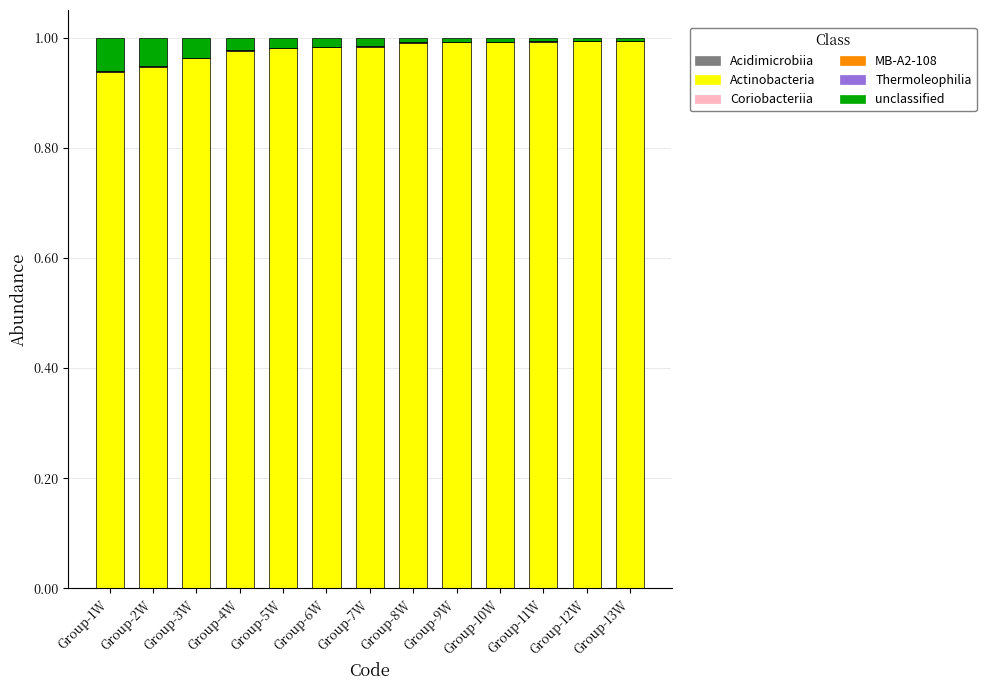

How many distinct data groups are displayed?

6